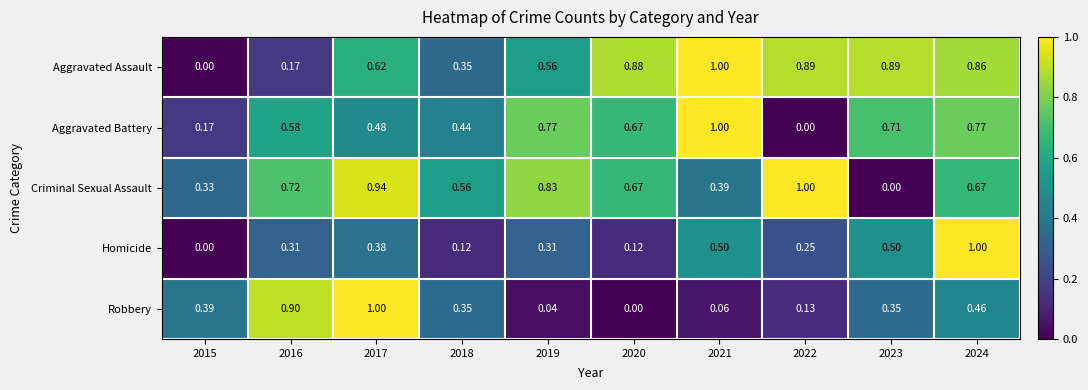

At which category is the sum across all series the highest?

2024